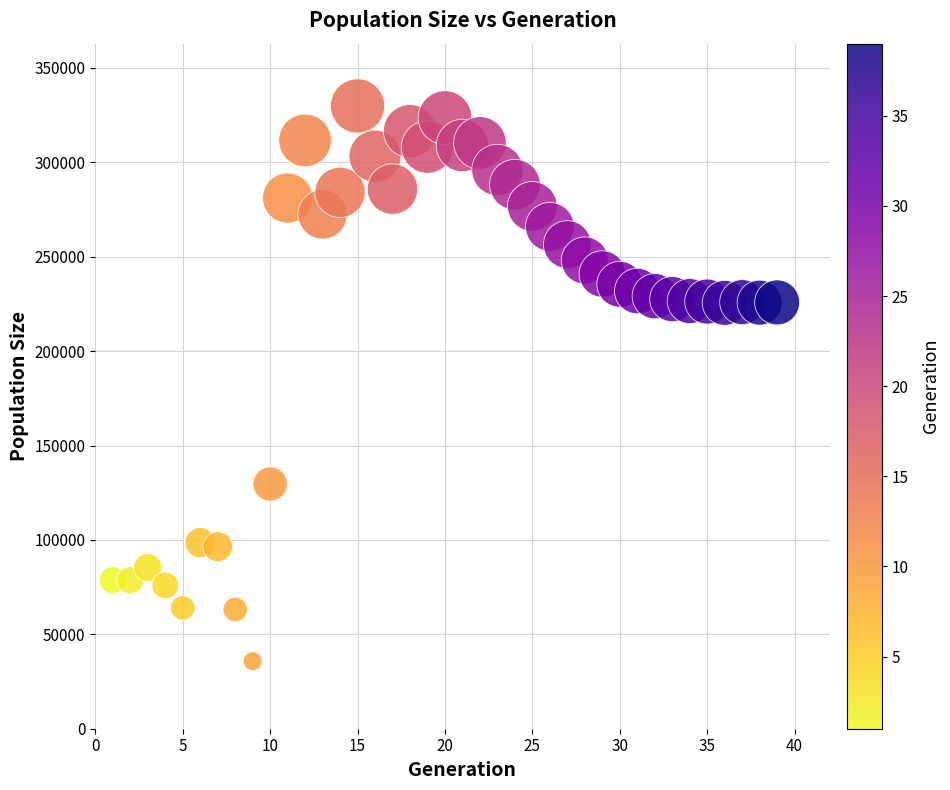

What is the range of X values (max minus min)?

38